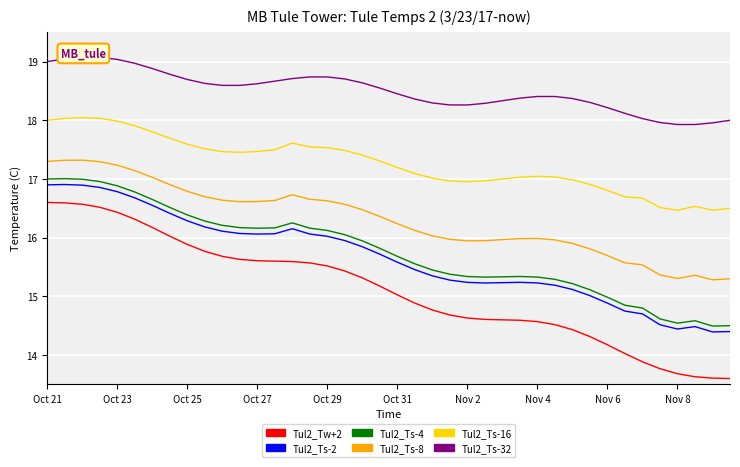

What is the maximum value for Tul2_Ts-32?

19.1